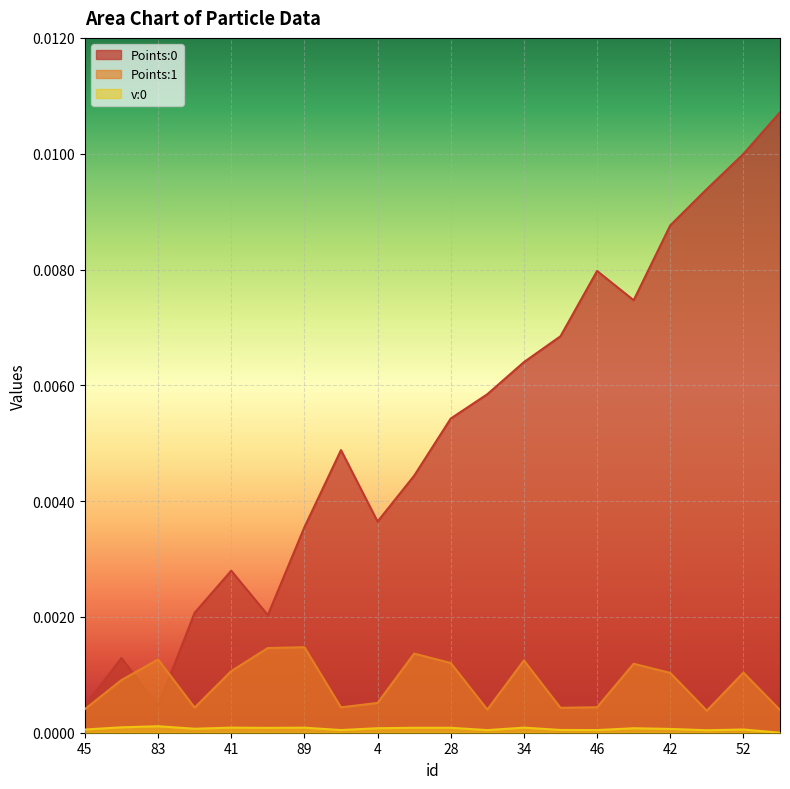

How many lines are shown in the chart?

3